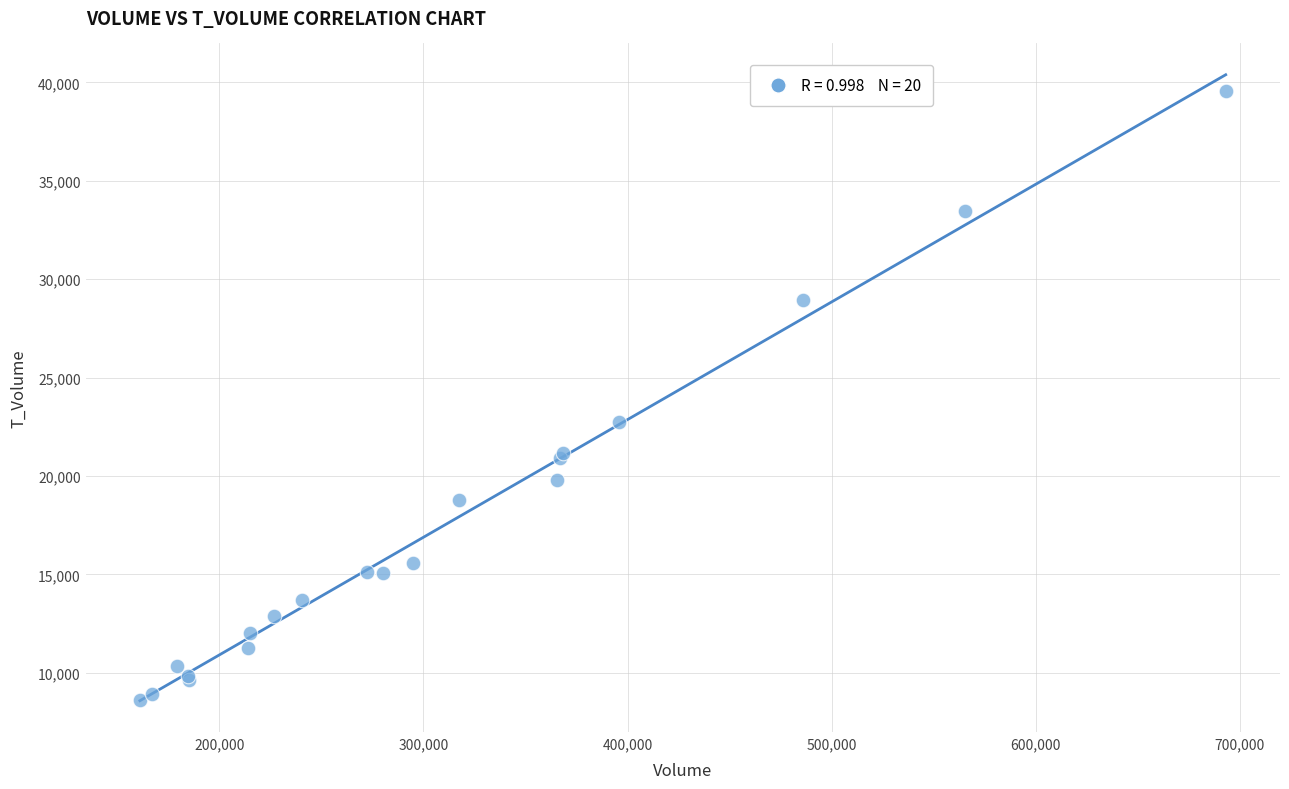

What Y value in the scatter plot is closest to 24097?

22763